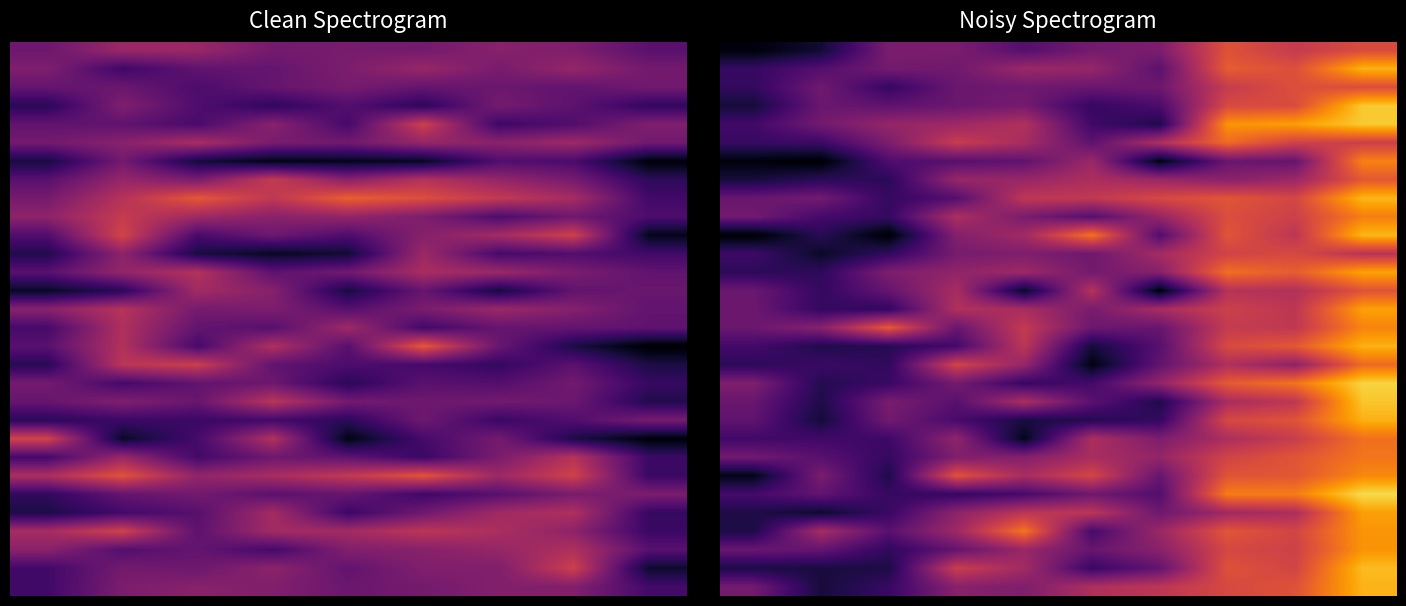

What is the average value of the 20 series?

0.3